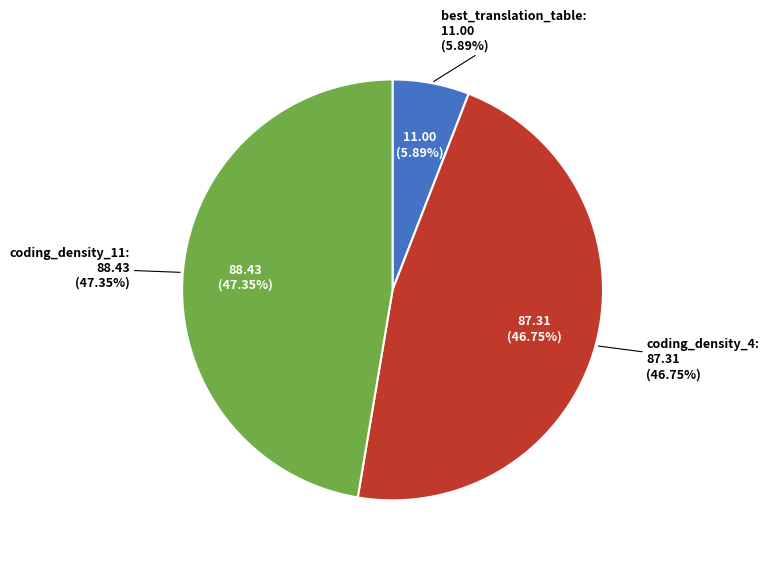

Which category has the biggest portion of the pie?

coding_density_11